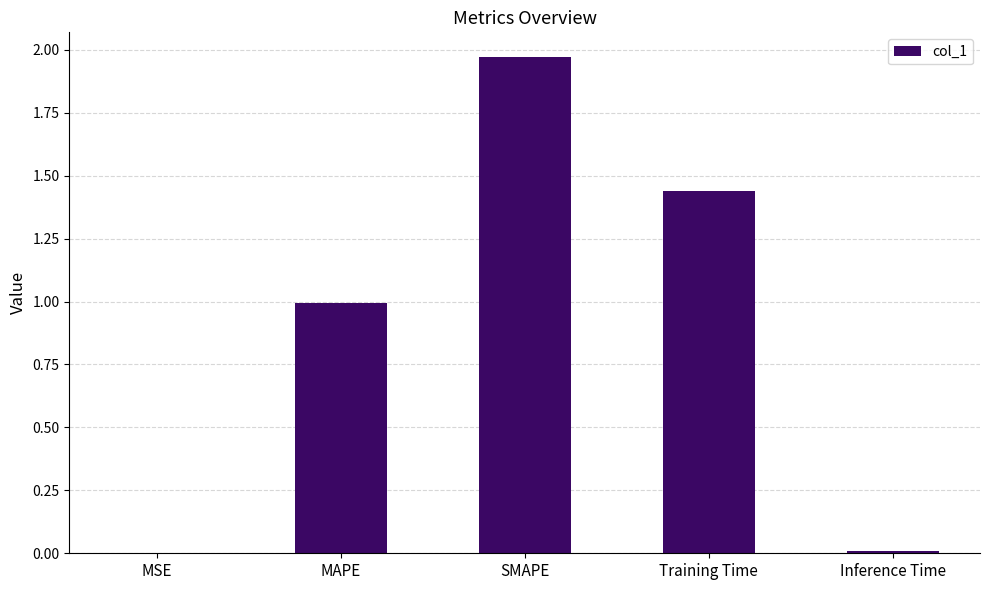

Which label corresponds to the largest value in the chart?

SMAPE